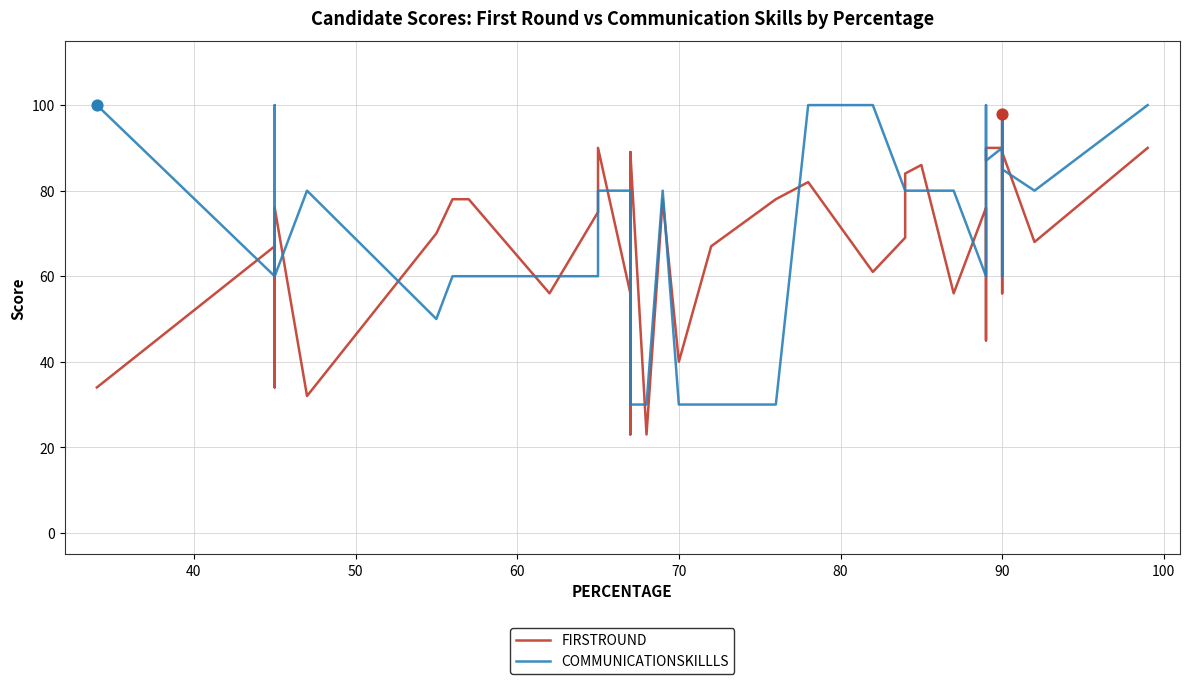

Which series has the largest total across all categories?

COMMUNICATIONSKILLLS